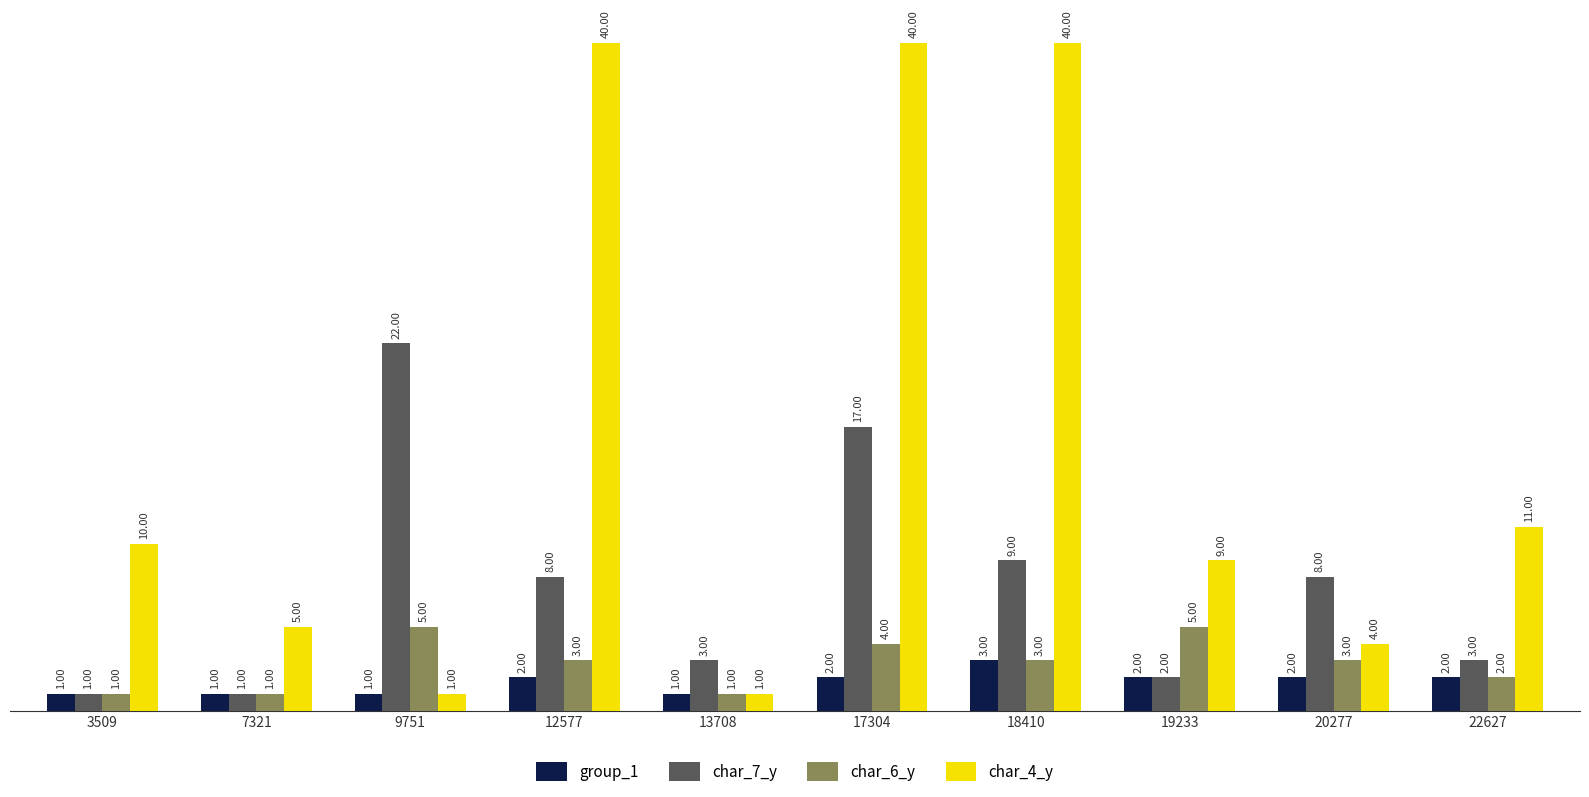

What is the average value of the char_4_y series?

16